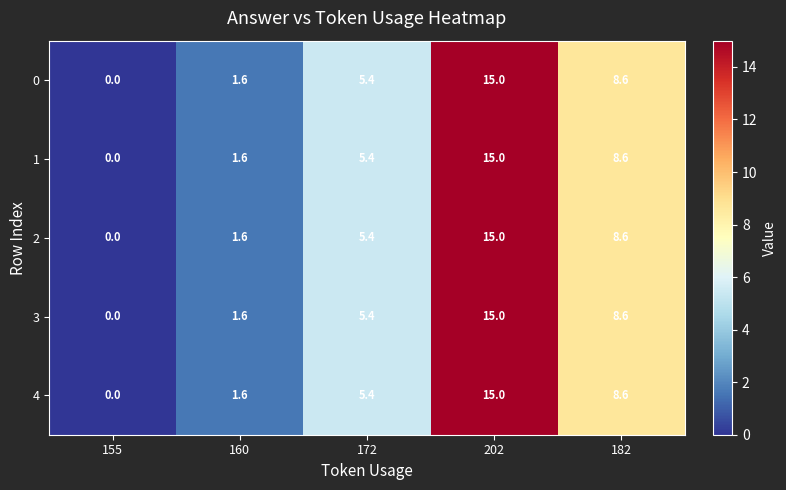

The value of 2 at 160 is 2.8. True or false?

False